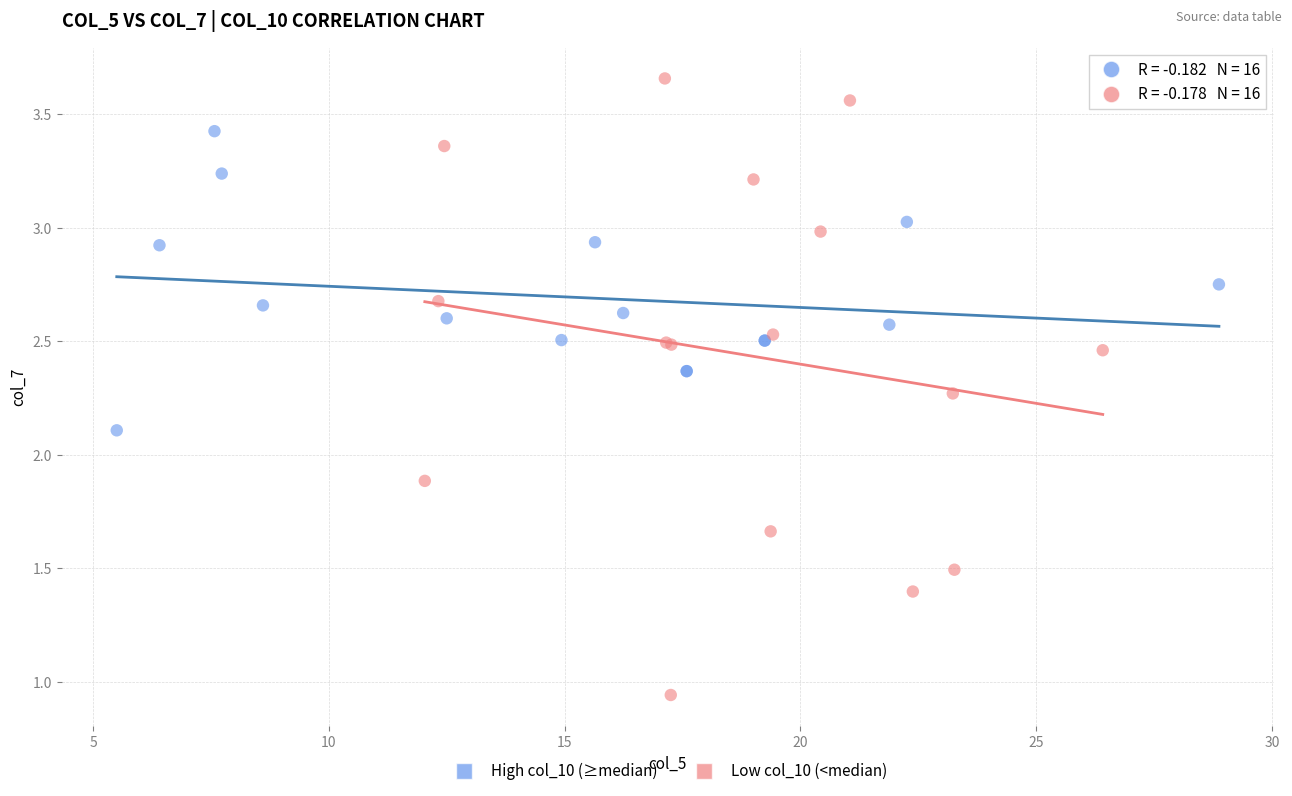

Which series contains the lowest Y value?

Low col_10 (<median)